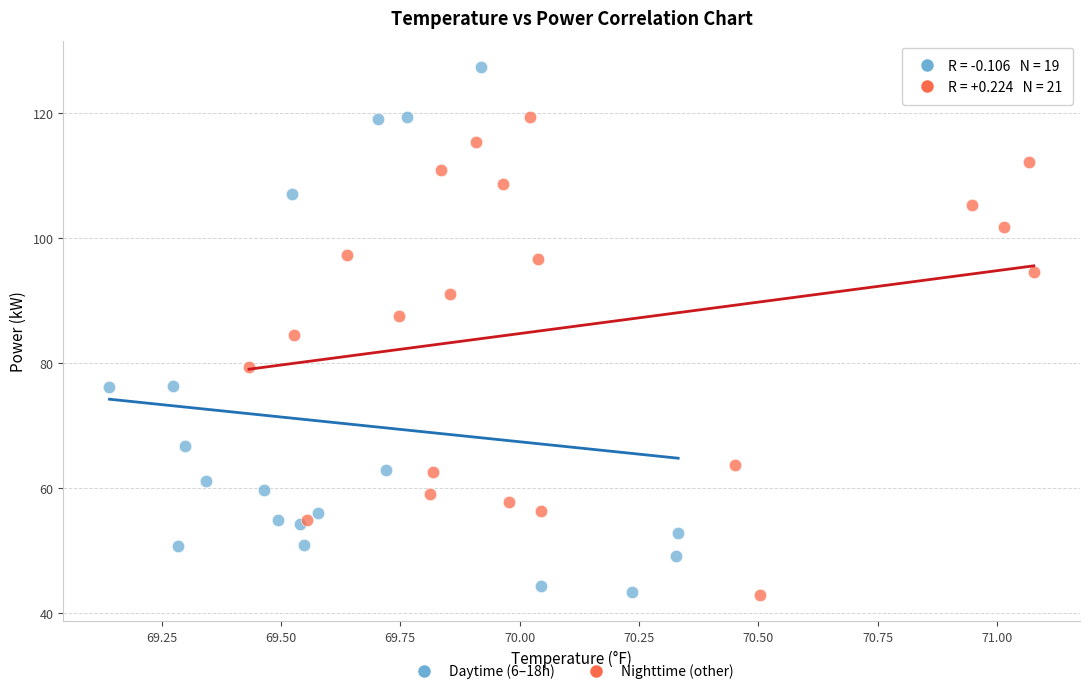

Which series reaches the maximum Y coordinate?

Daytime (6–18h)